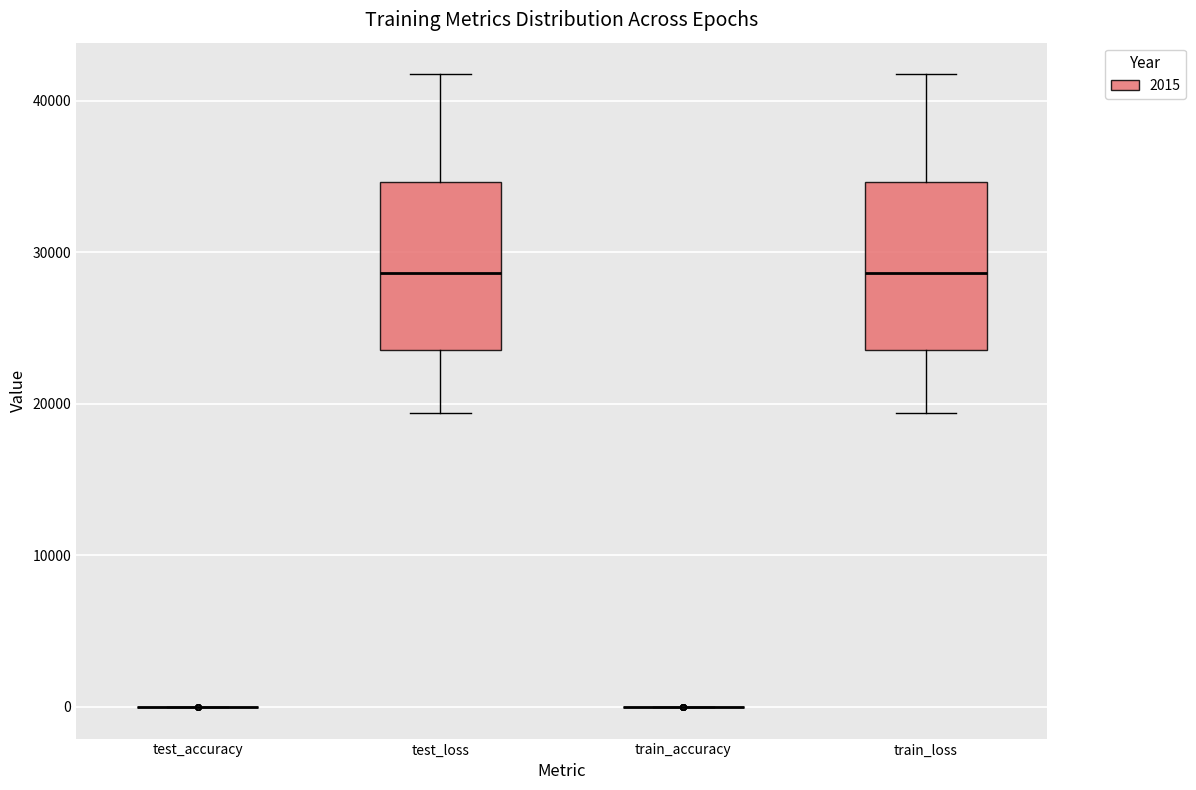

Reading left to right, read every box against the y-axis: the position of its median line, the range the box covers, and the ends of its whiskers. The values are not printed on the chart, so give them approximately, as read against the axis.

test_accuracy: box collapsed to a line at 0, whiskers 0 to 0
test_loss: median 29000, box 24000 to 35000, whiskers 19000 to 42000
train_accuracy: box collapsed to a line at 0, whiskers 0 to 0
train_loss: median 29000, box 24000 to 35000, whiskers 19000 to 42000